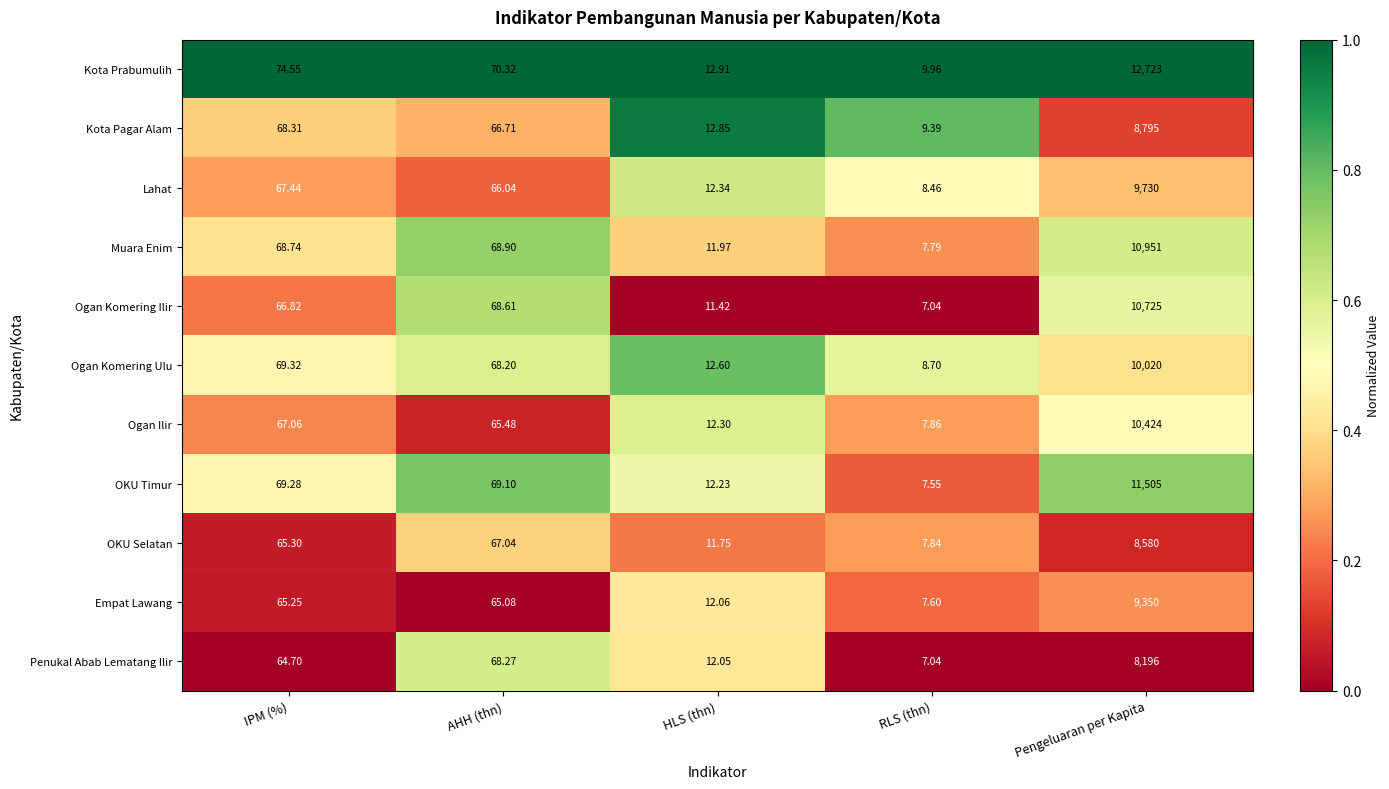

Which label corresponds to the largest value in the chart?

Pengeluaran per Kapita